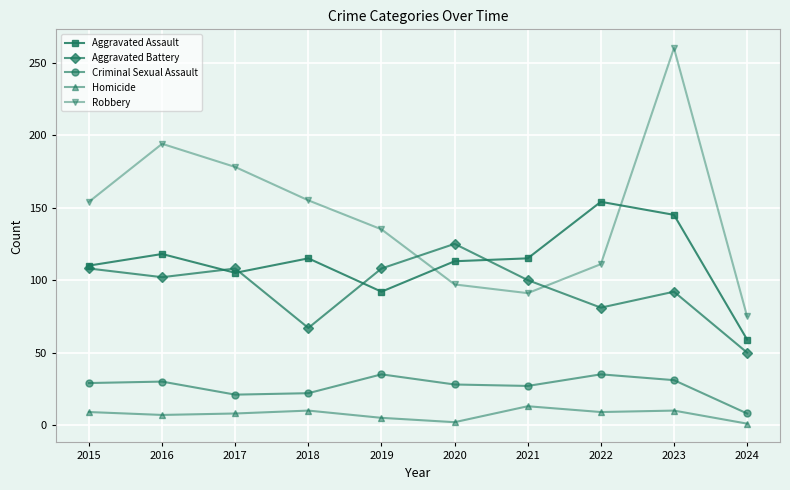

At which label does Homicide reach its peak?

2021